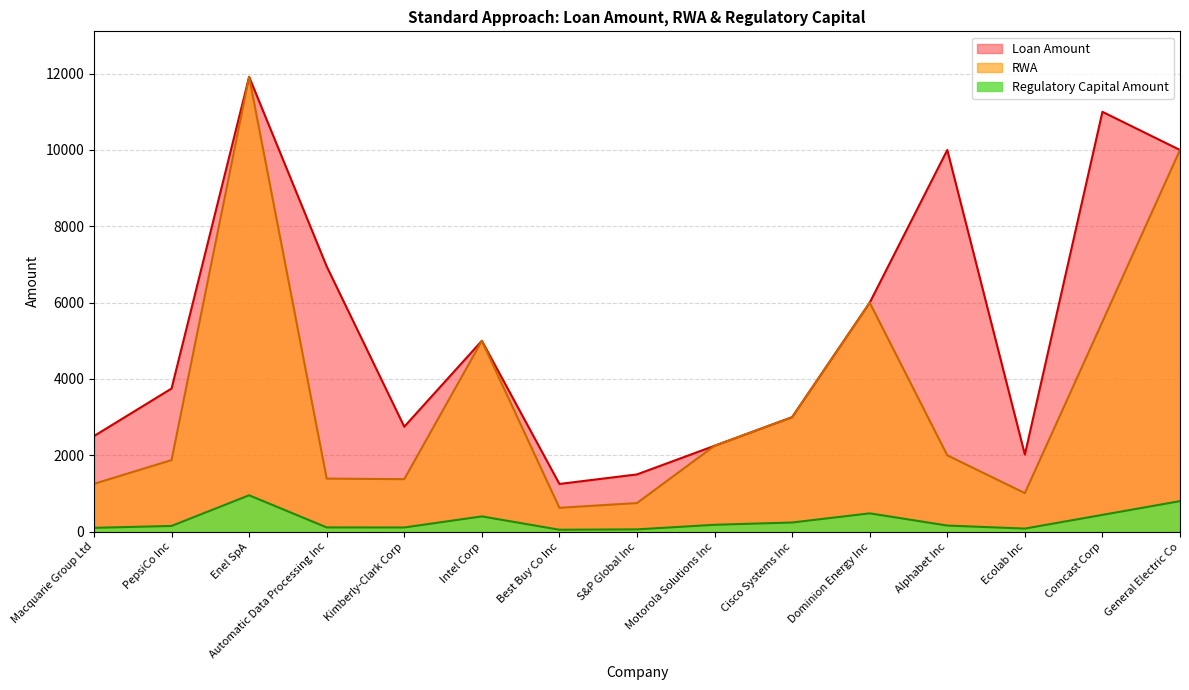

At which category is the sum across all series the highest?

Enel SpA